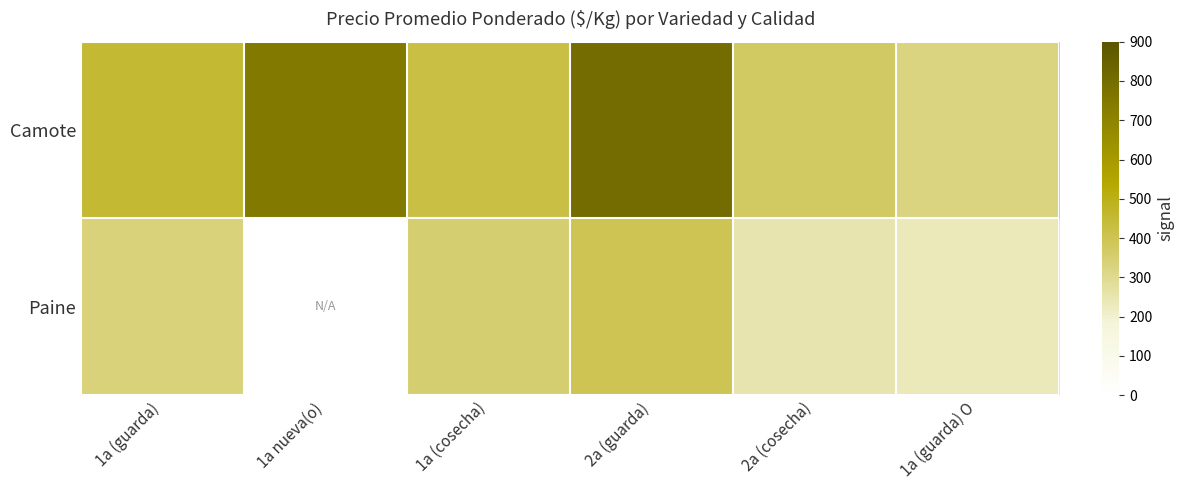

Count the number of data series in this chart.

2